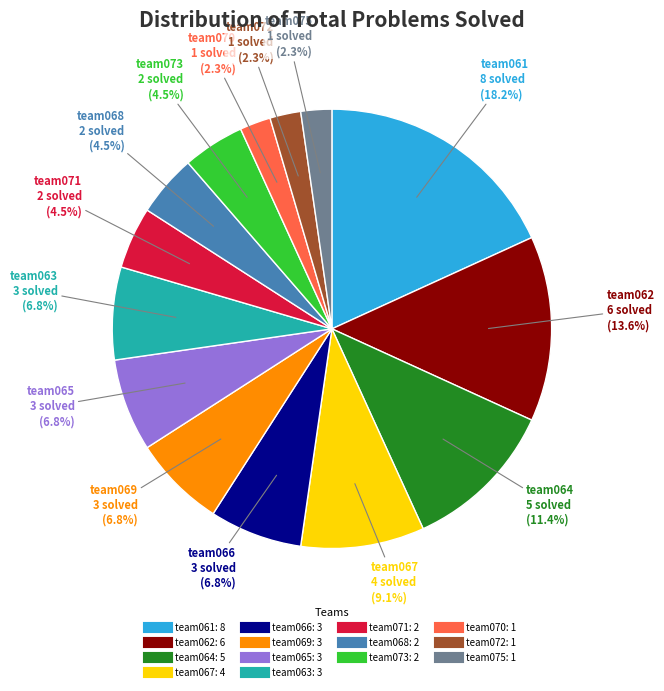

Is there a majority slice in this chart?

No